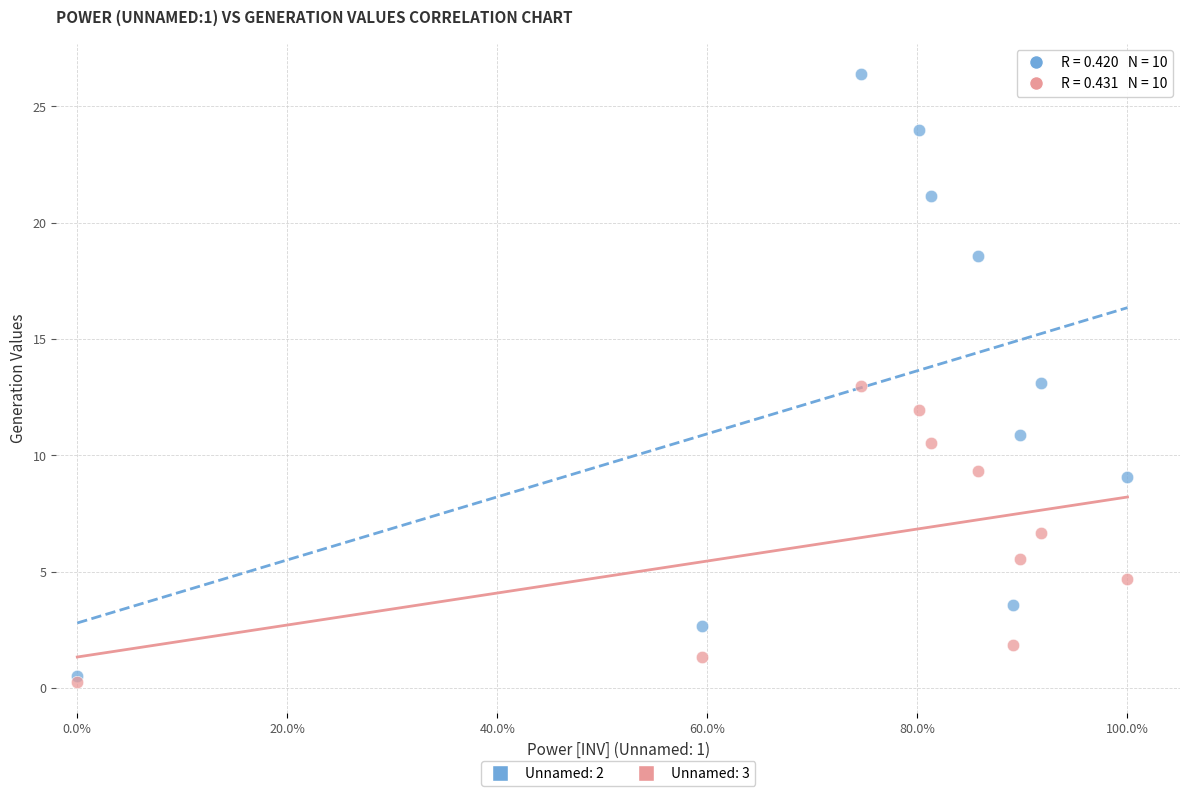

Which series reaches the minimum Y coordinate?

Unnamed: 3